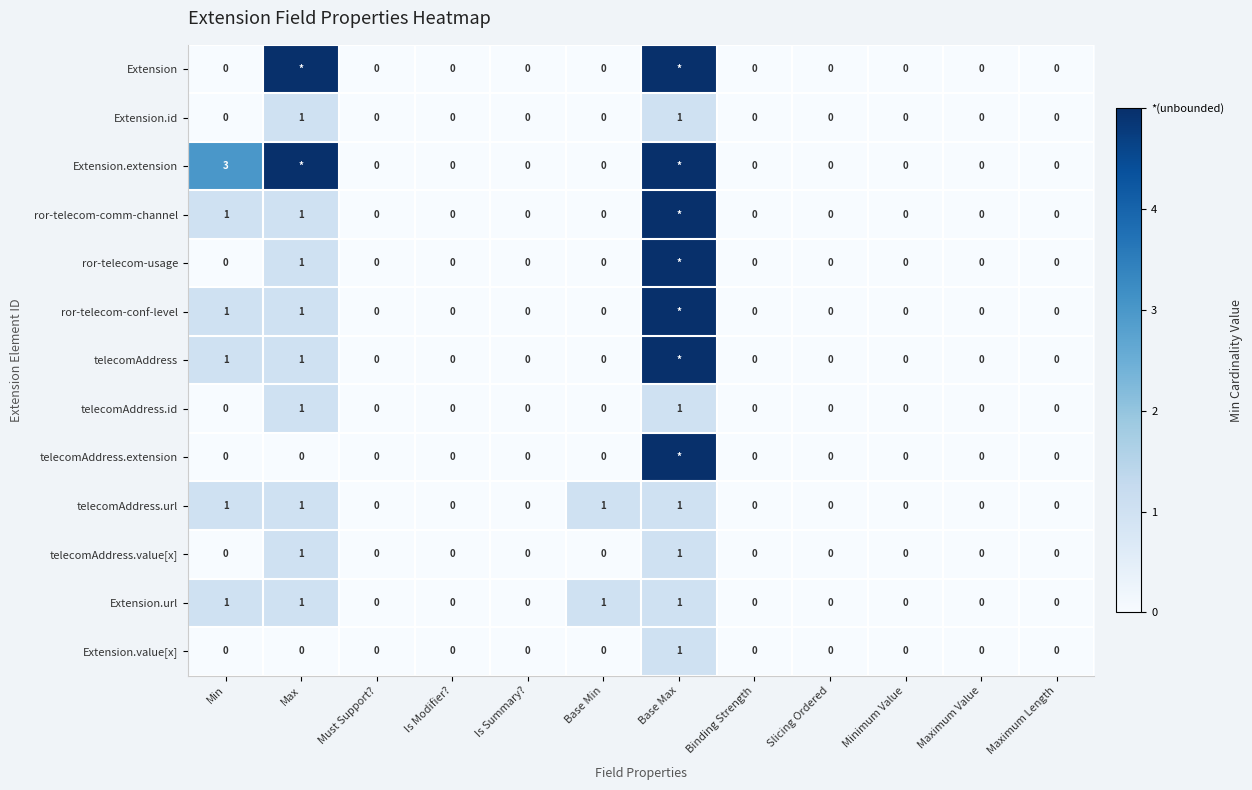

At how many categories does at least one series exceed 4?

2